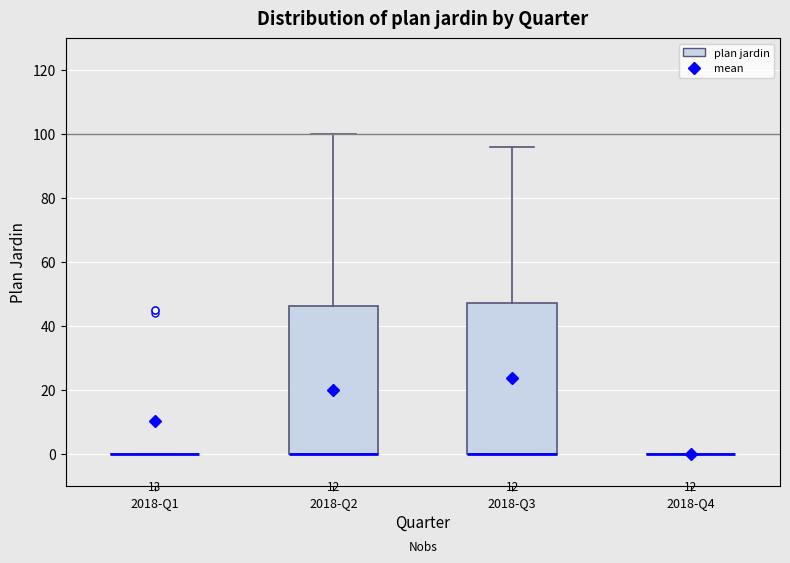

Reading left to right, transcribe this box plot: for each box, give where its median line is, the range the box spans, and where its two whiskers end, as read against the y-axis. The values are not printed on the chart, so give them approximately, as read against the axis.

2018-Q1: box collapsed to a line at 0, whiskers 0 to 0
2018-Q2: median 0 (drawn on the box's lower edge), box 0 to 46, whiskers 0 to 100
2018-Q3: median 0 (drawn on the box's lower edge), box 0 to 48, whiskers 0 to 96
2018-Q4: box collapsed to a line at 0, whiskers 0 to 0